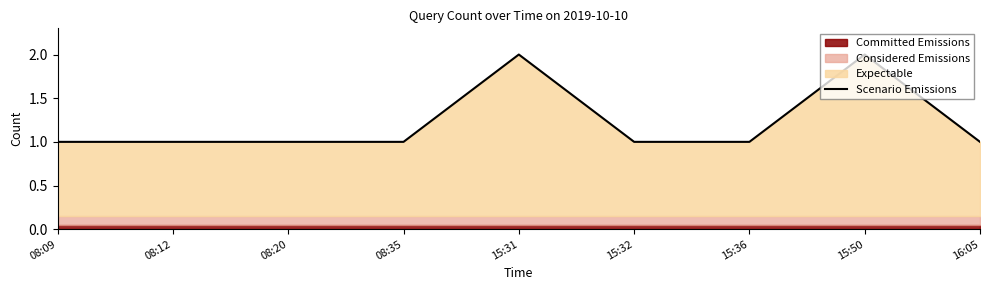

Which has a higher value, 15:36 or 08:35?

15:36